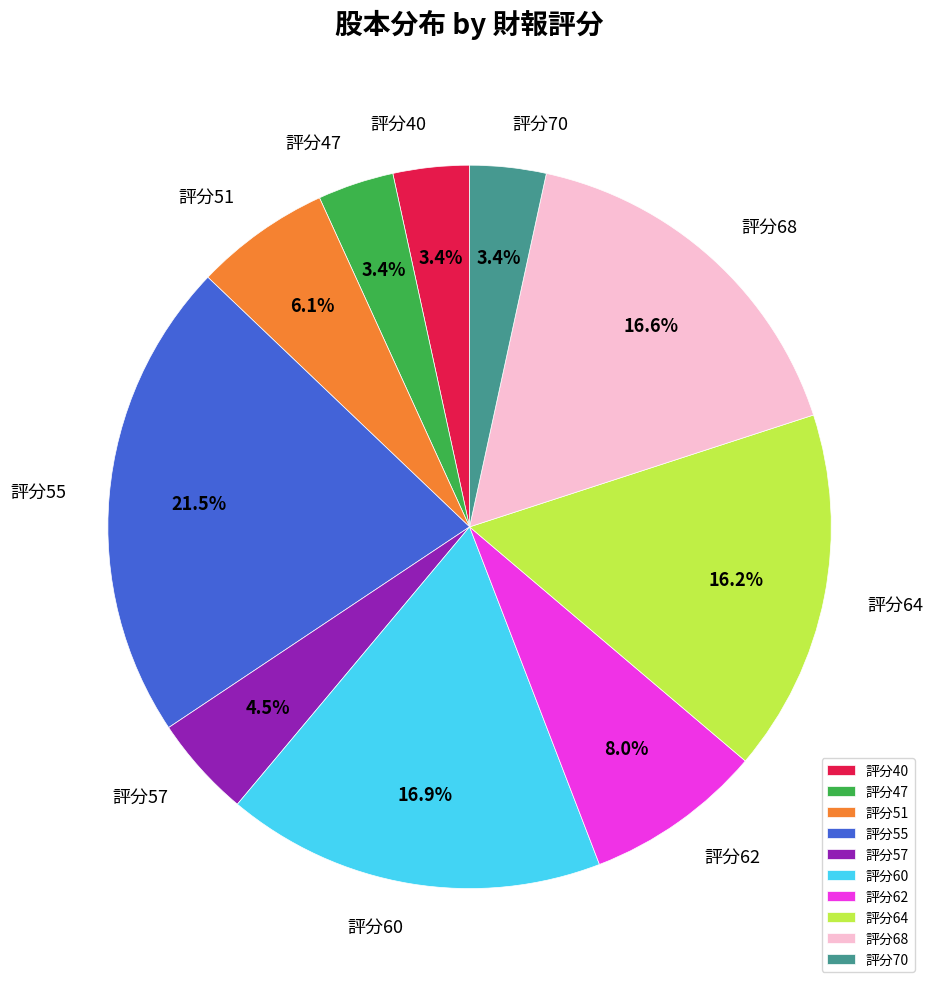

What is the largest slice in the pie chart?

評分55